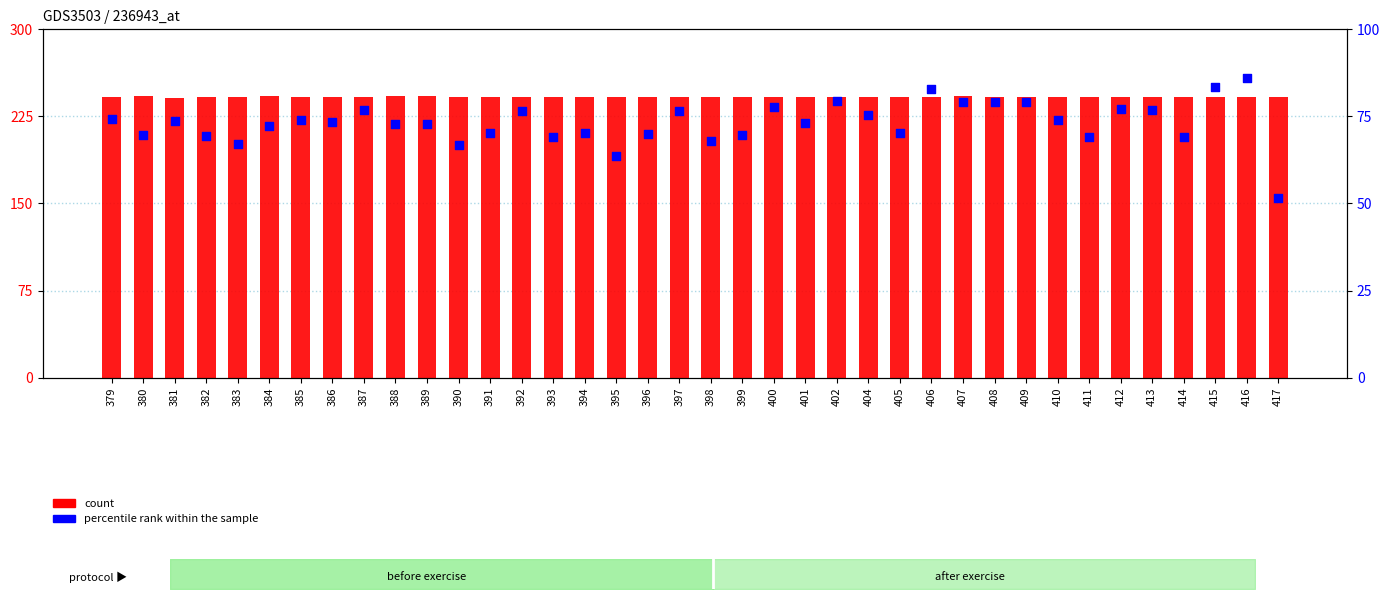

Which series has the widest spread of Y values?

percentile rank within the sample